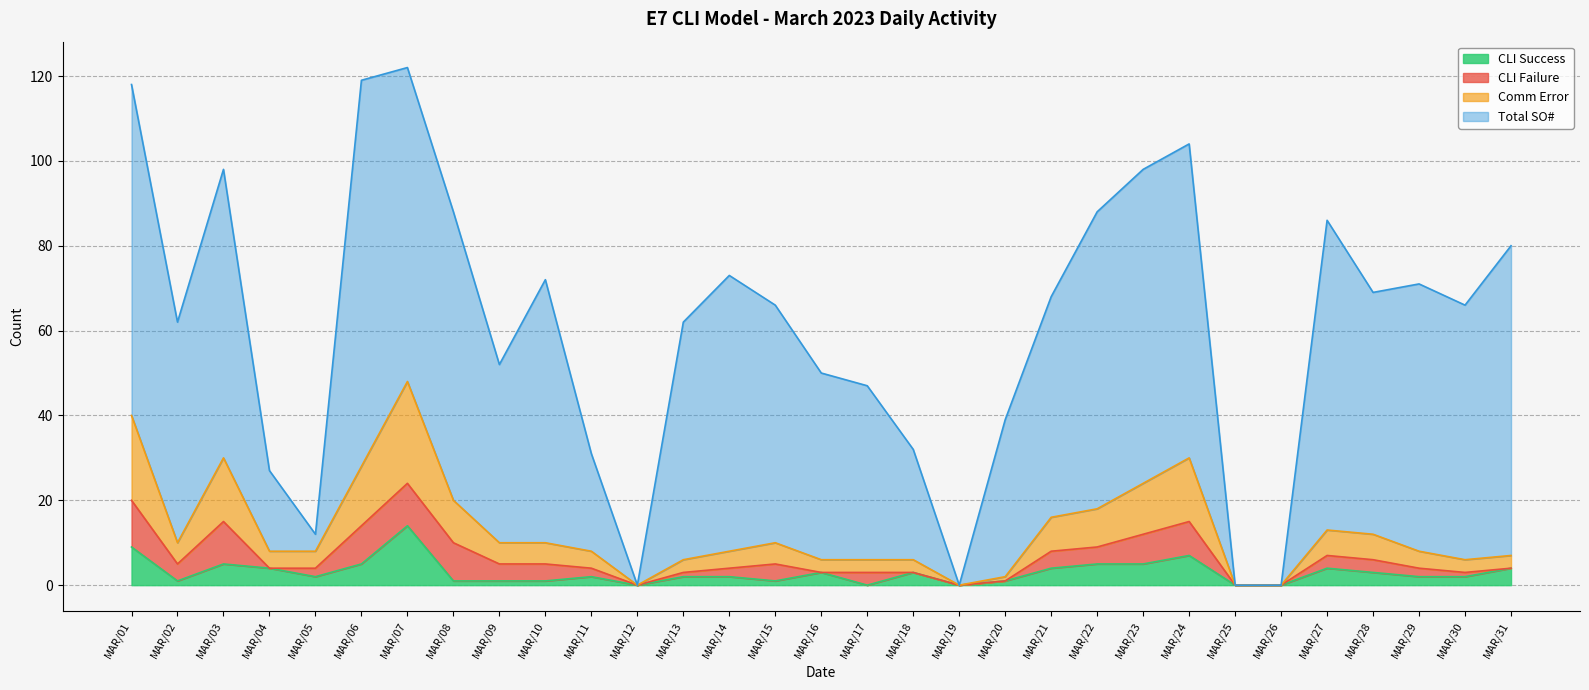

True or false: Comm Error has a value of 34 at MAR/23.

False